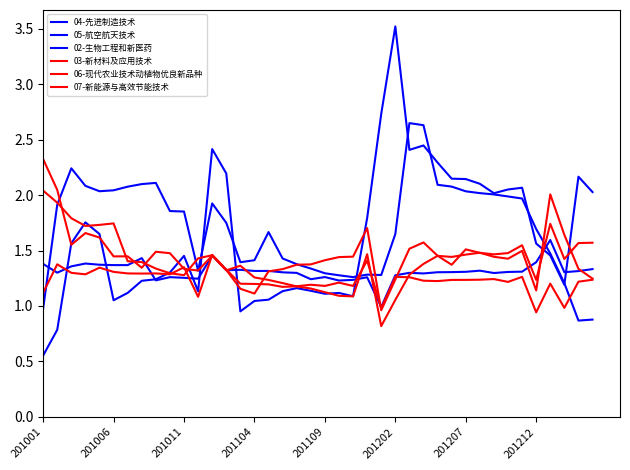

How many intersections are there between 03-新材料及应用技术 and 02-生物工程和新医药?

8